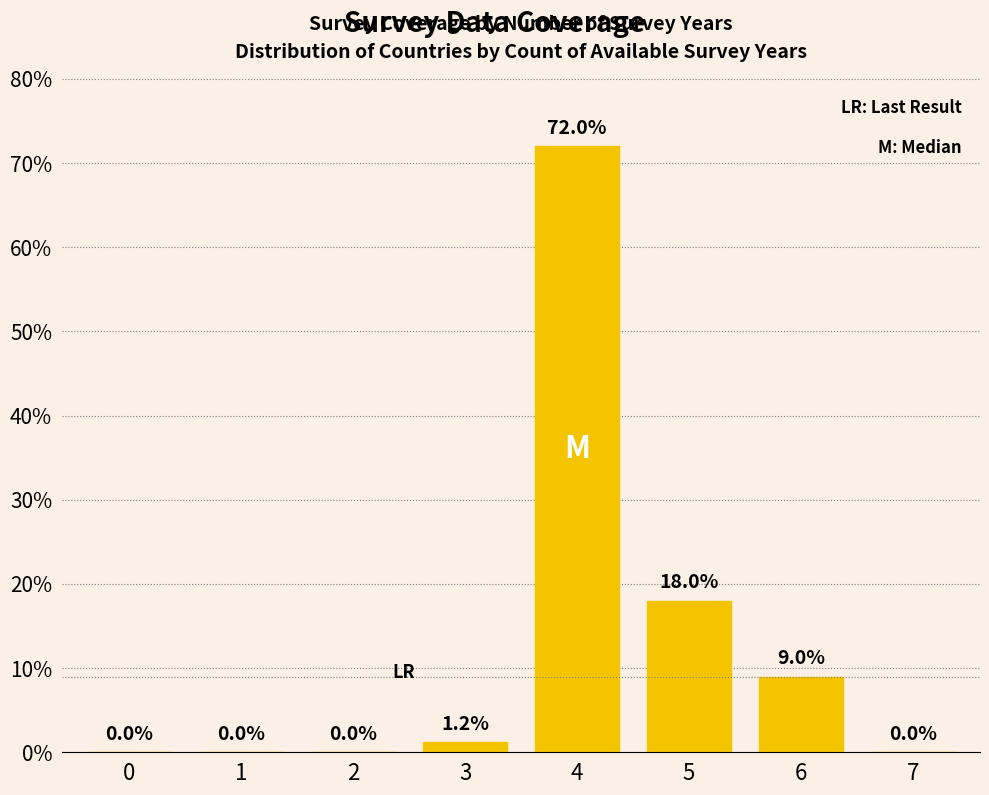

Reading left to right, what are all the values shown in this chart?

0=0.0	1=0.0	2=0.0	3=1.2	4=72.0	5=18.0	6=9.0	7=0.0